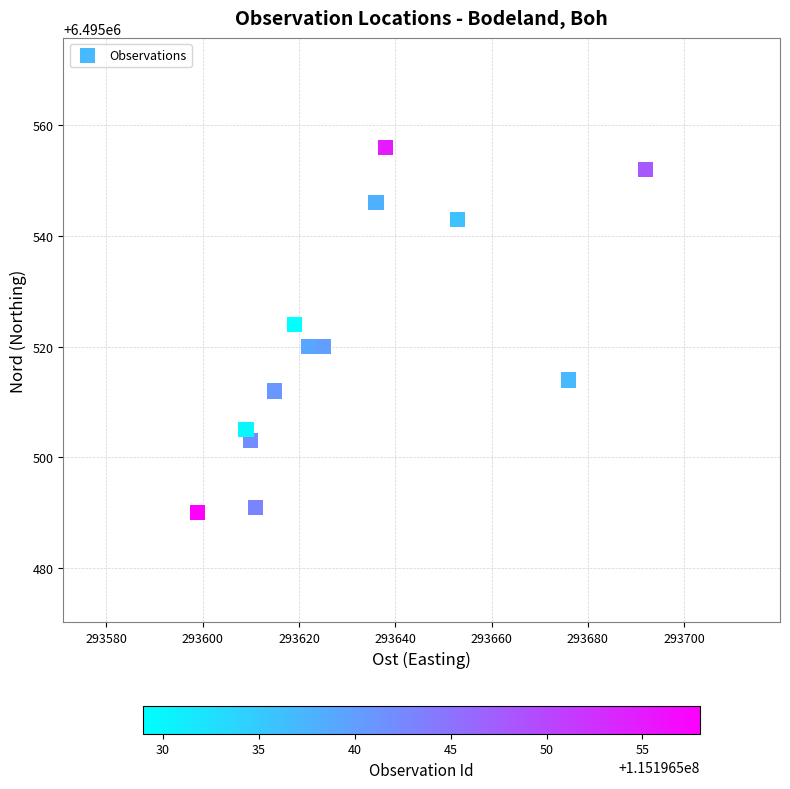

What is the range of X values (max minus min)?

93